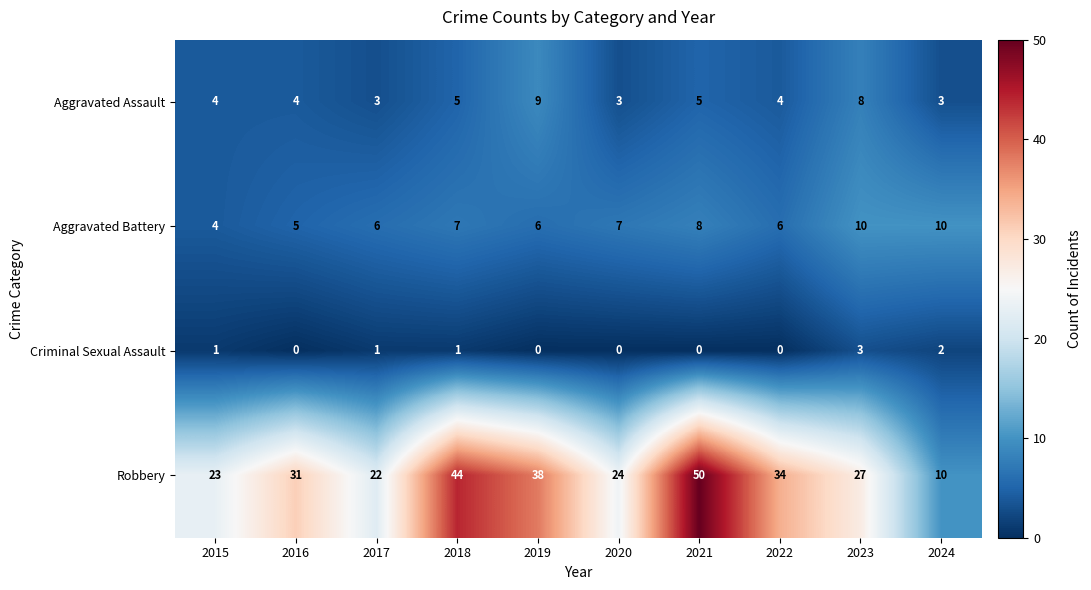

How many data points in Robbery are less than 31?

5